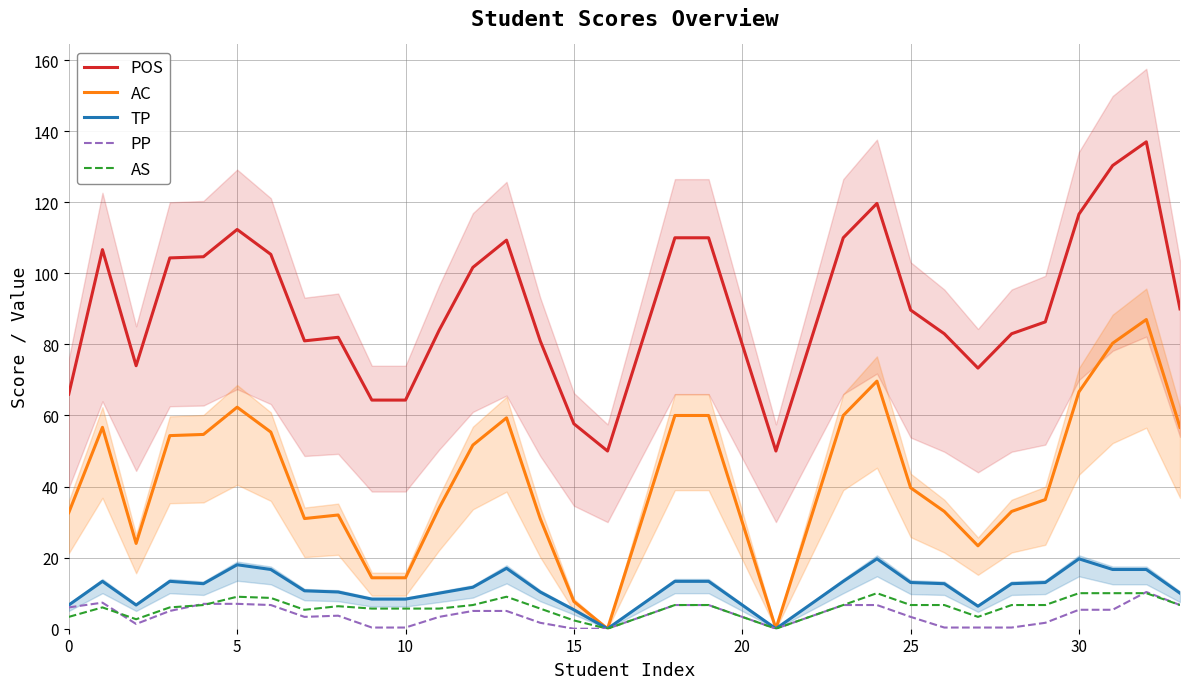

Which series changed the most between 22 and 25?

AC